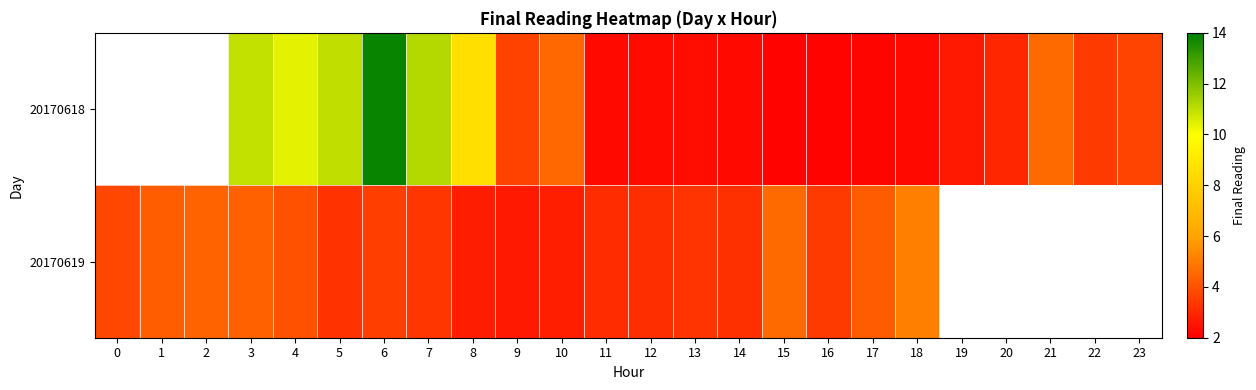

Between 7 and 10, which is larger?

7